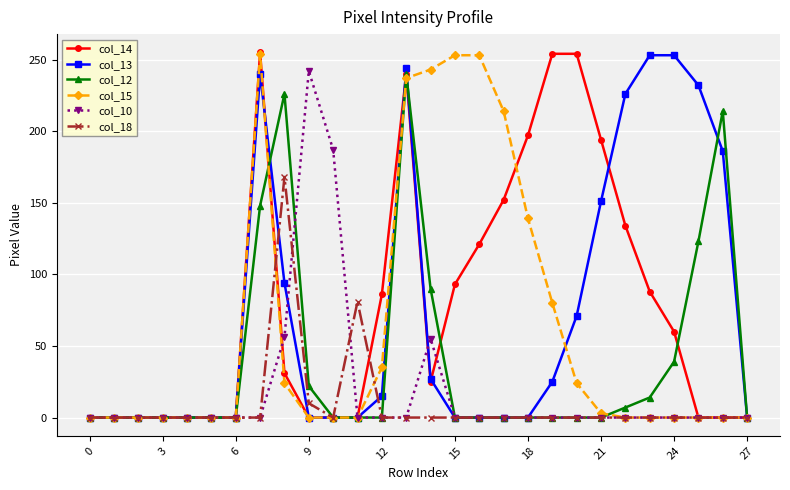

At how many categories does at least one series exceed 44?

20